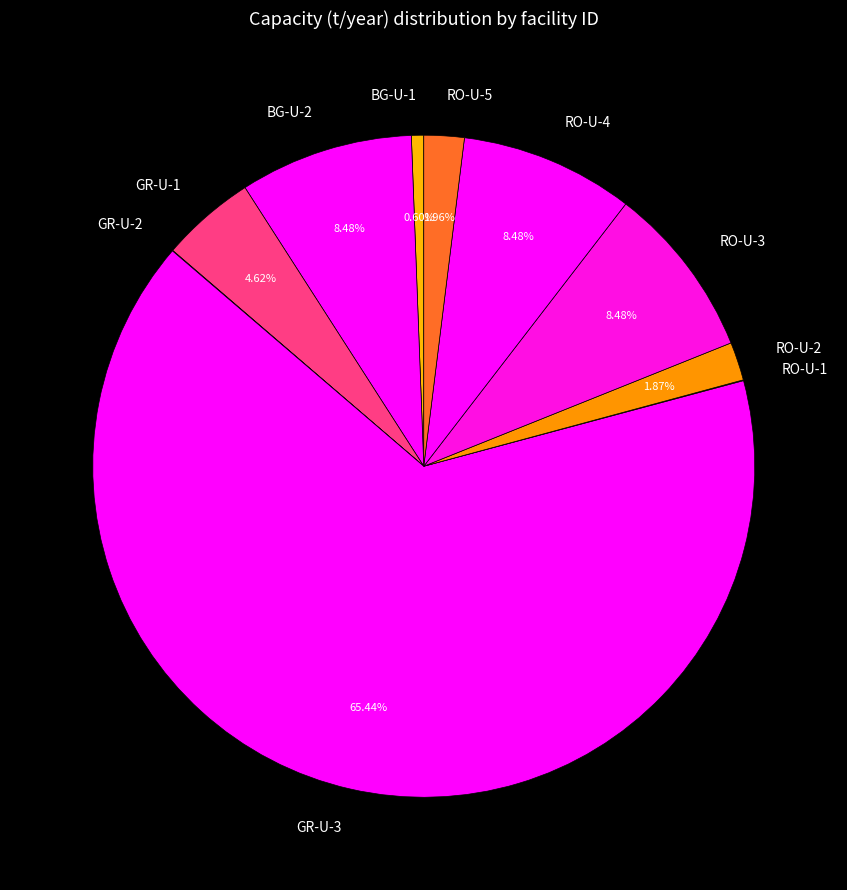

Do GR-U-3 and BG-U-2 together represent more than half of the pie?

Yes